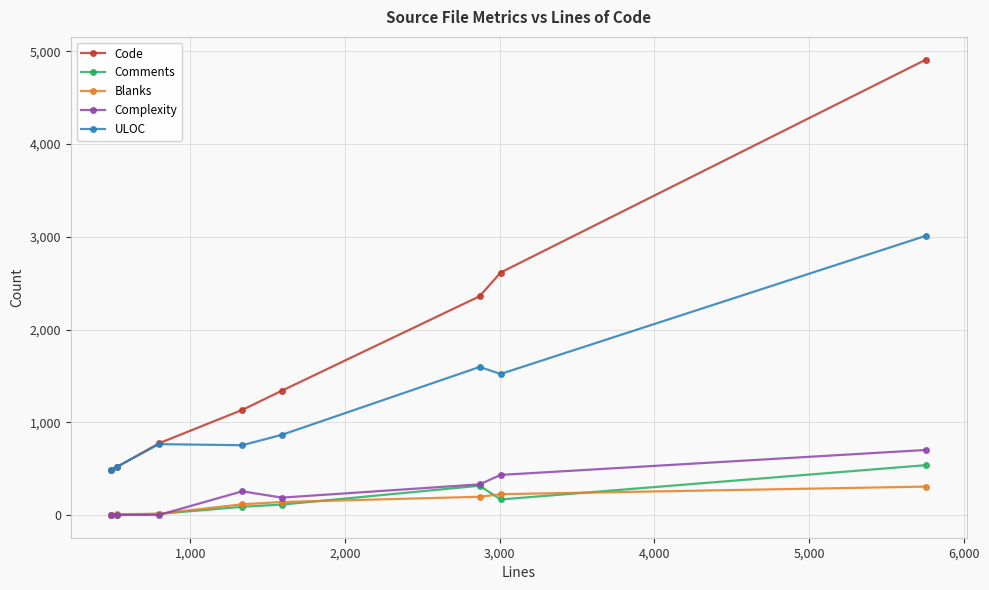

What is the difference between the maximum and second lowest values in the Blanks series?

298